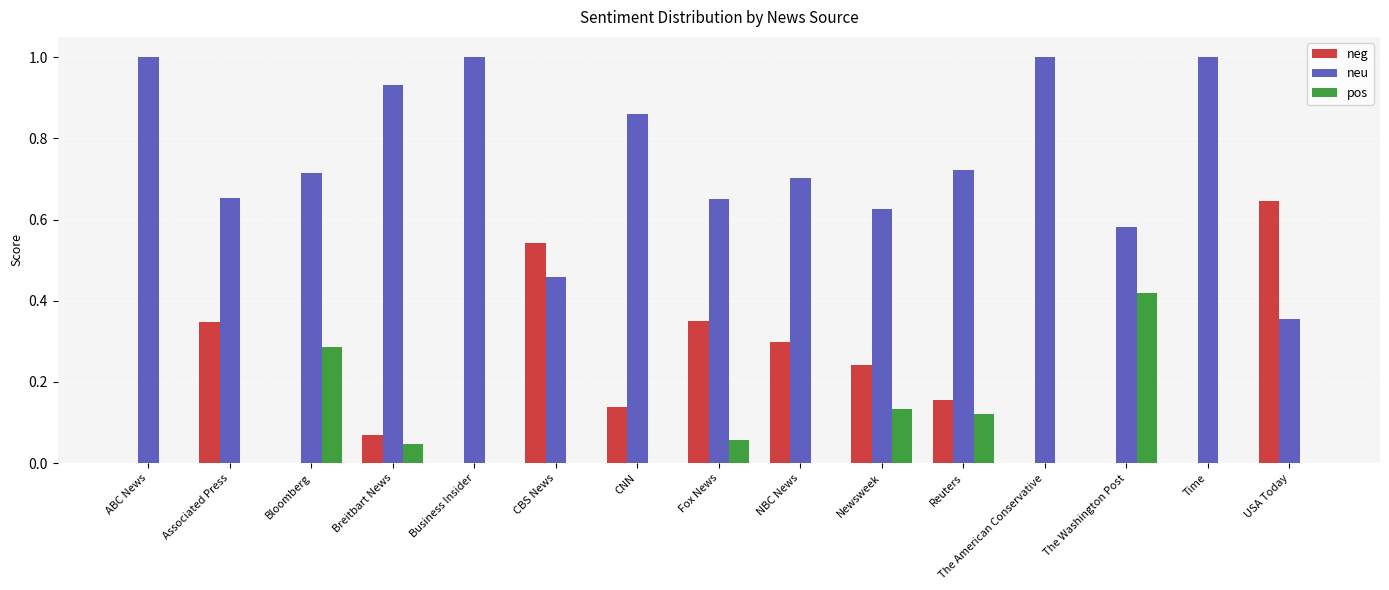

What is the maximum value shown in the chart?

1.0